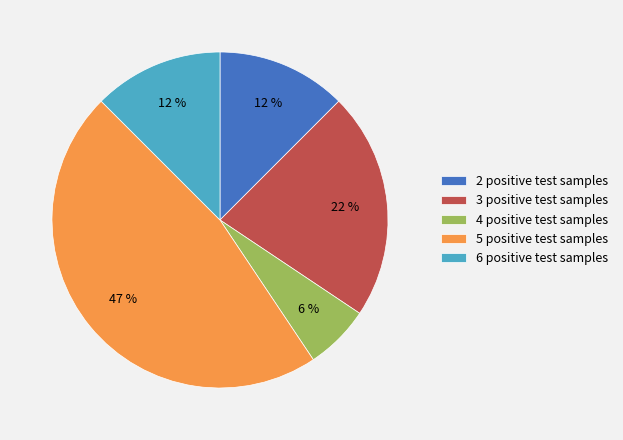

Is the sum of 2 positive test samples and 4 positive test samples greater than half?

No